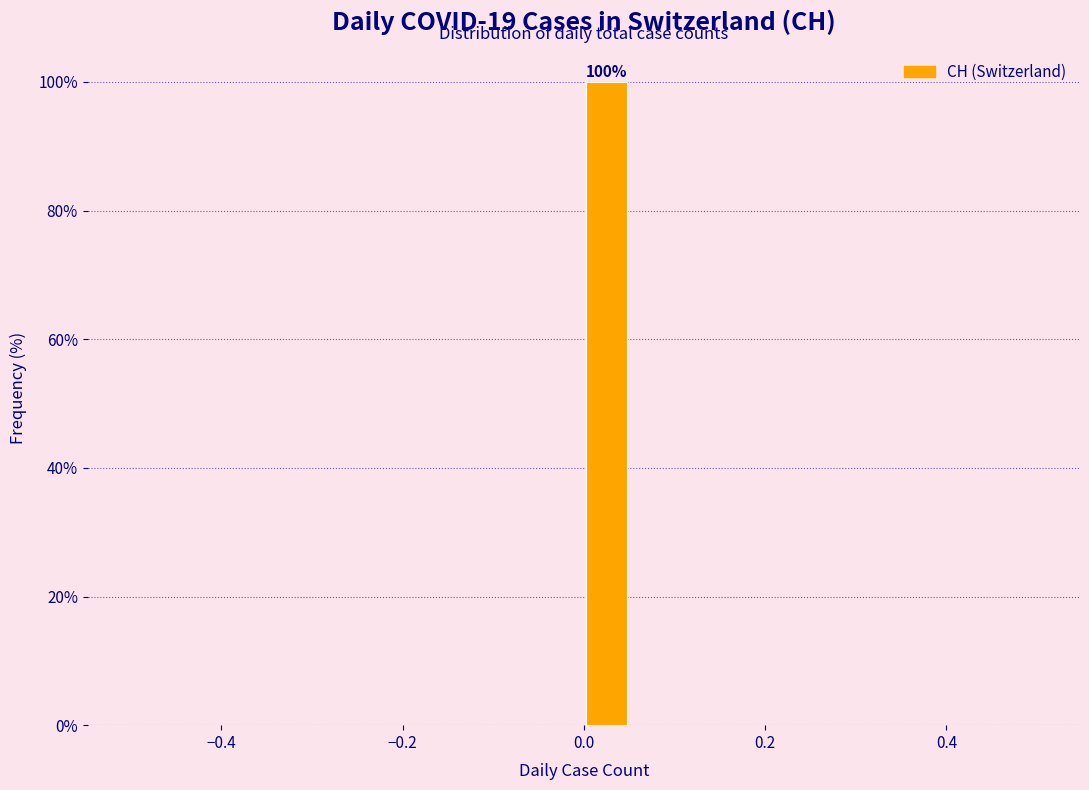

Read against the x-axis, roughly where is the centre of the tallest bar?

0.02